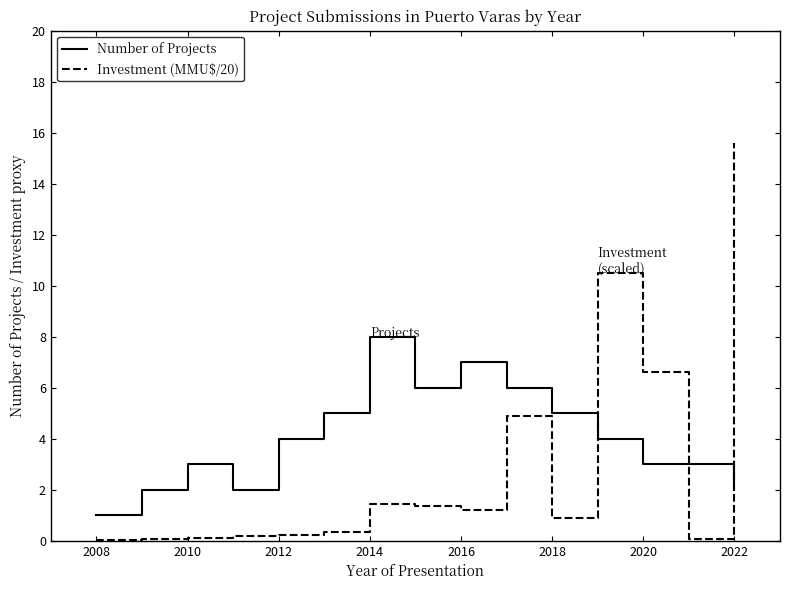

What is the sum of all Number of Projects values?

61.0